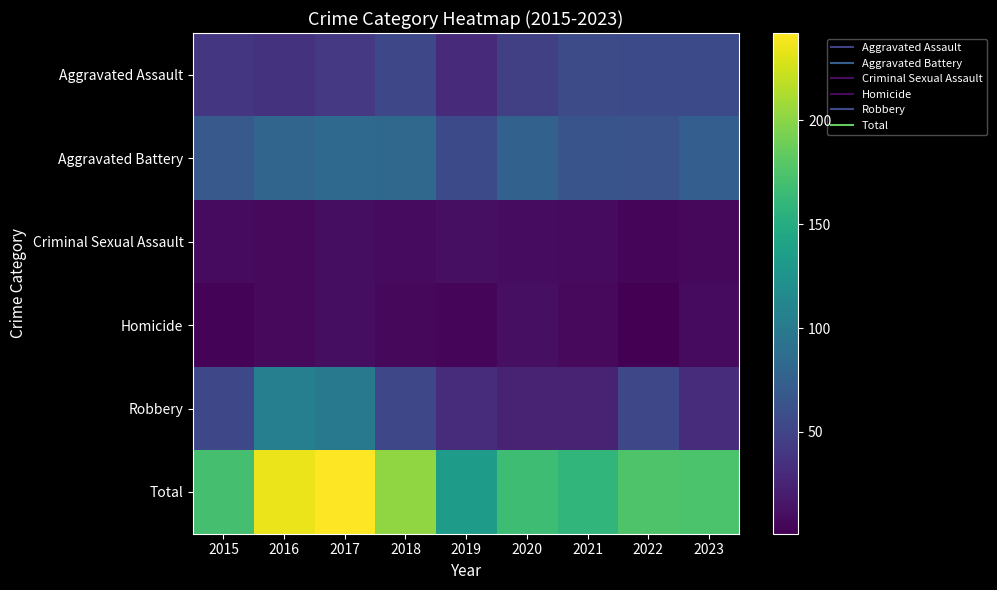

At which category does the chart reach its minimum across all series?

2022